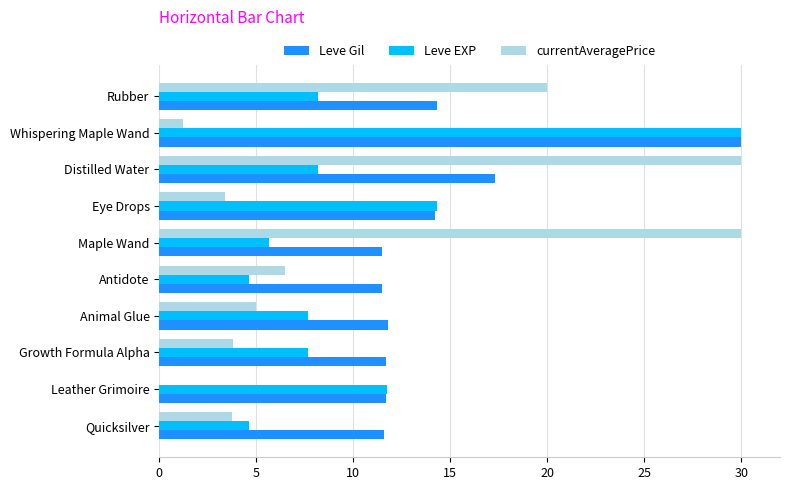

Between Antidote and Whispering Maple Wand, which series saw the biggest shift?

Leve EXP